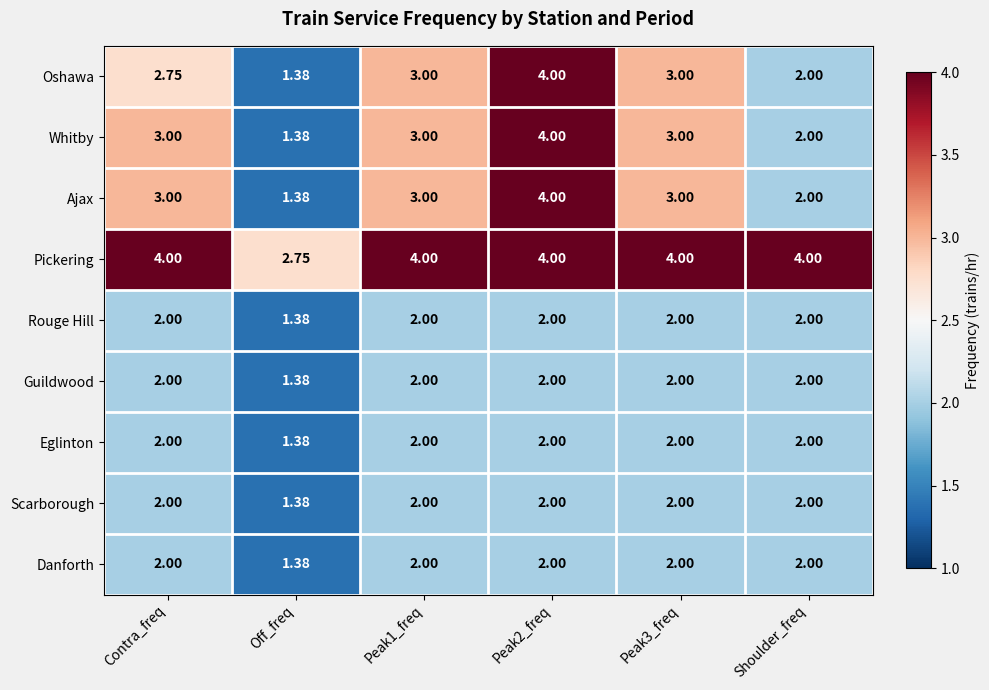

What is the difference between the highest and lowest values at Shoulder_freq?

2.0